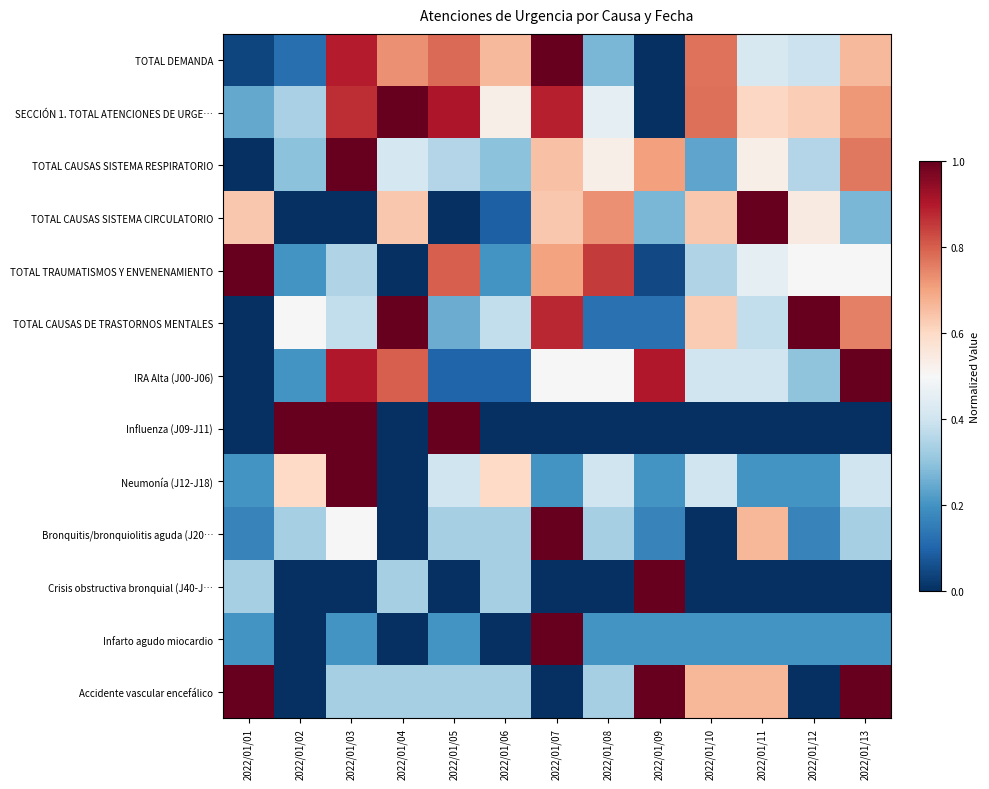

What is the spread (max minus min) of values at 2022/01/11?

1.0